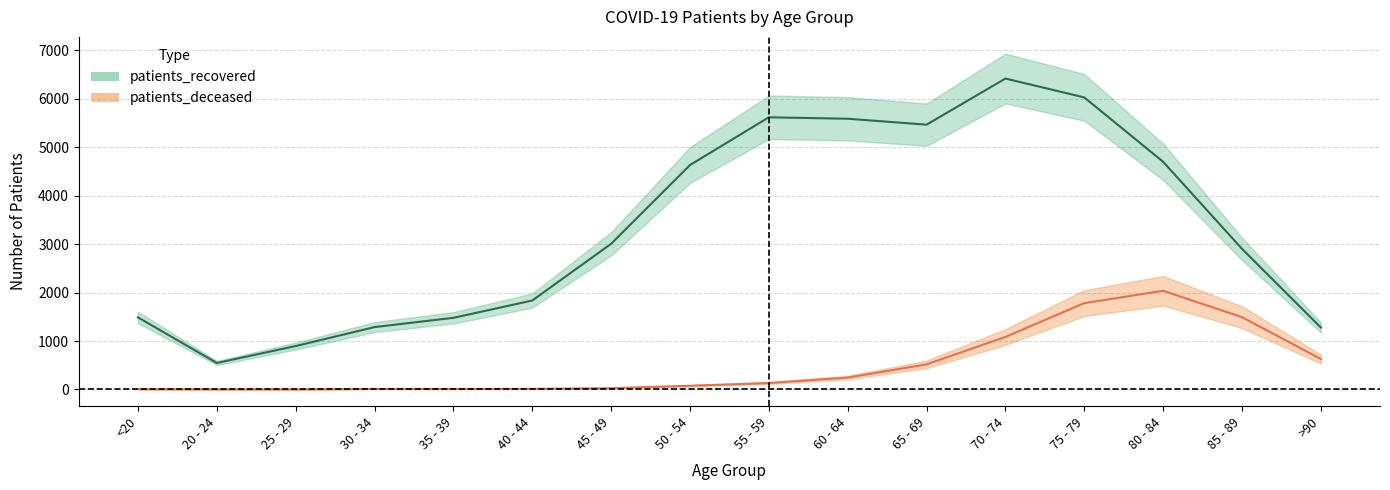

What is the lowest value of the patients_recovered series?

547